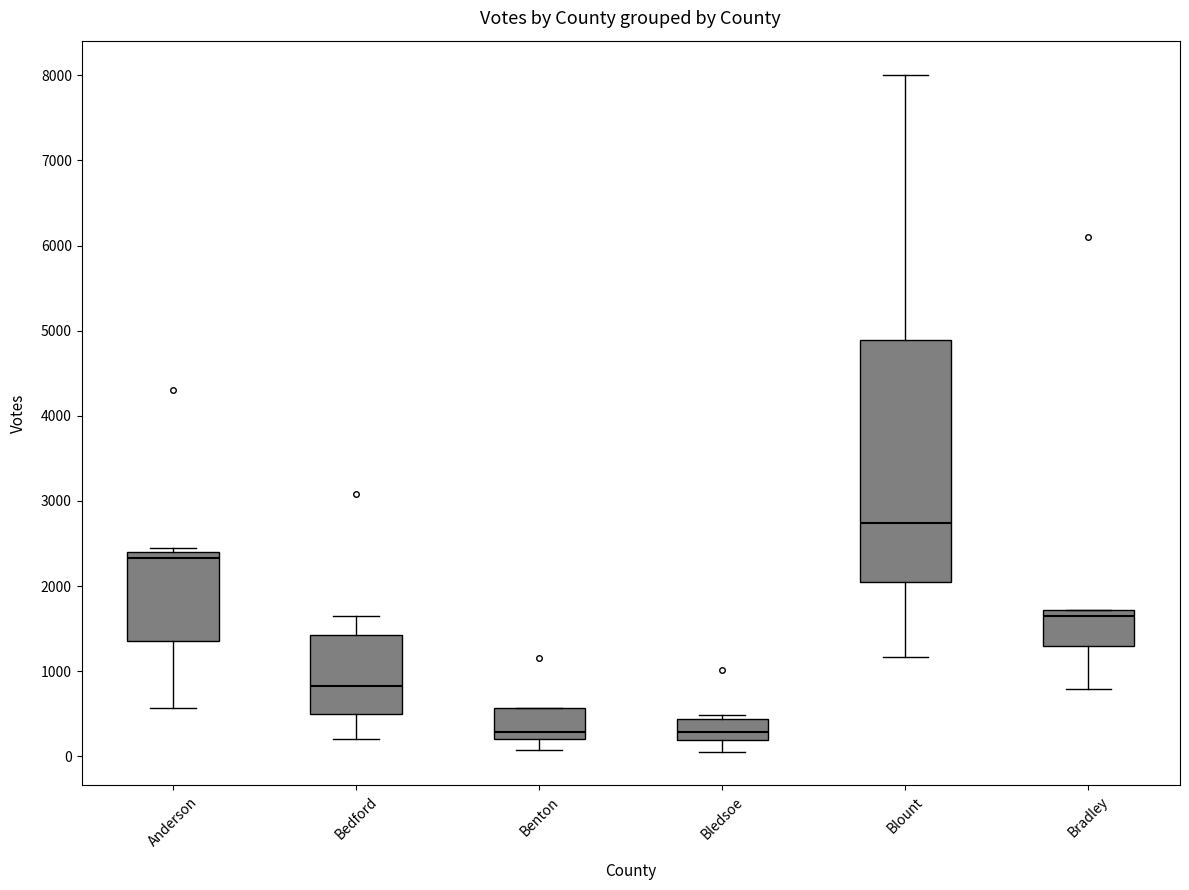

Where is the upper edge of the box for Anderson on the y-axis? The values are not printed on the chart, so give them approximately, as read against the axis.

2400